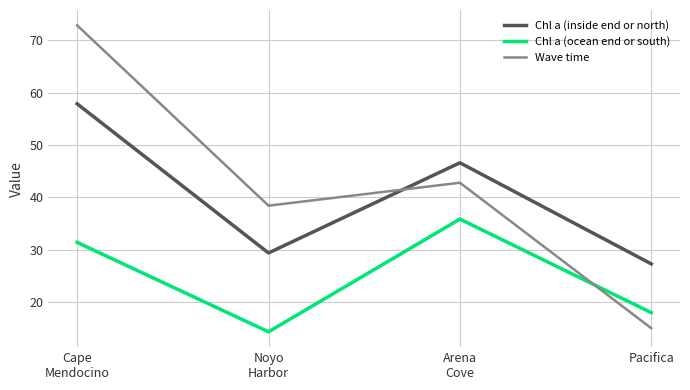

Is this an area chart (filled region under the line)?

No